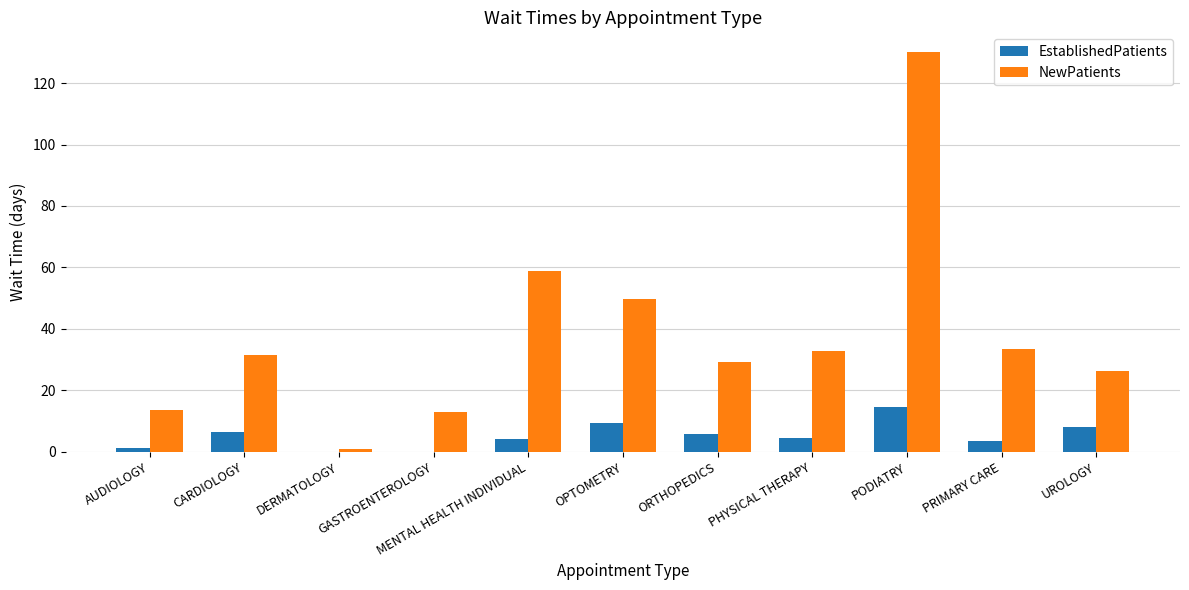

What is the sum of the NewPatients values at MENTAL HEALTH INDIVIDUAL and PRIMARY CARE?

92.4